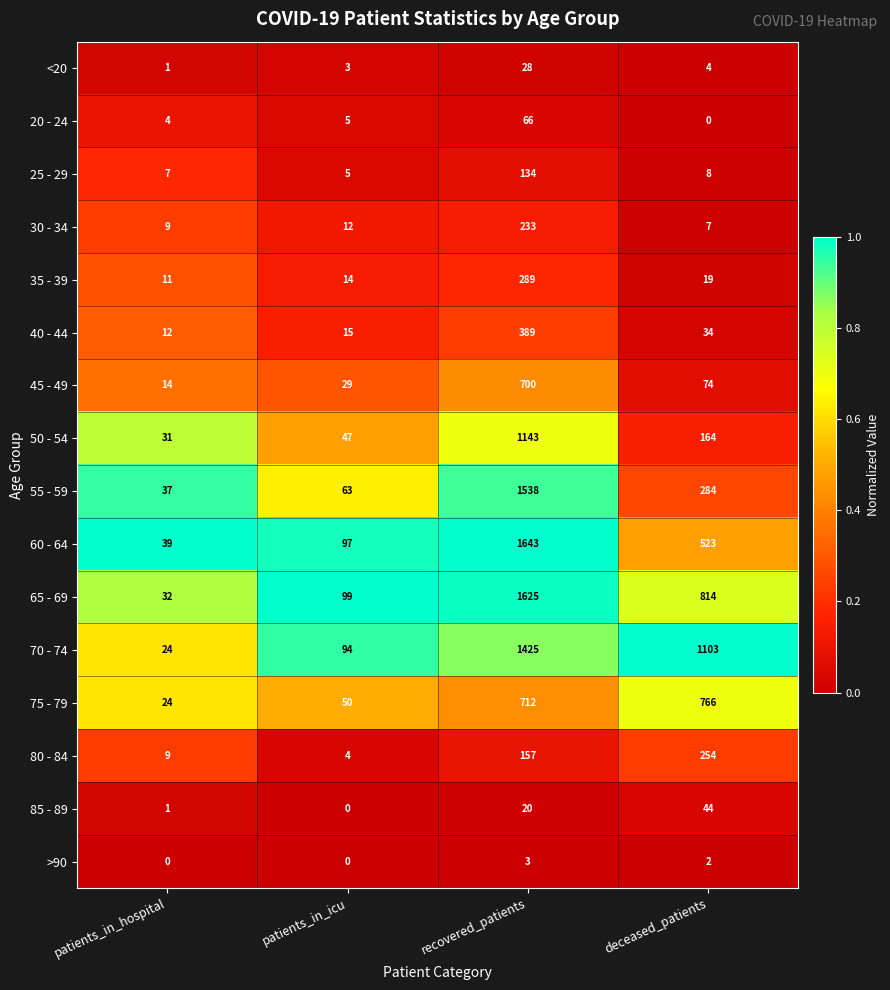

What is the difference between the highest and lowest values at deceased_patients?

1103